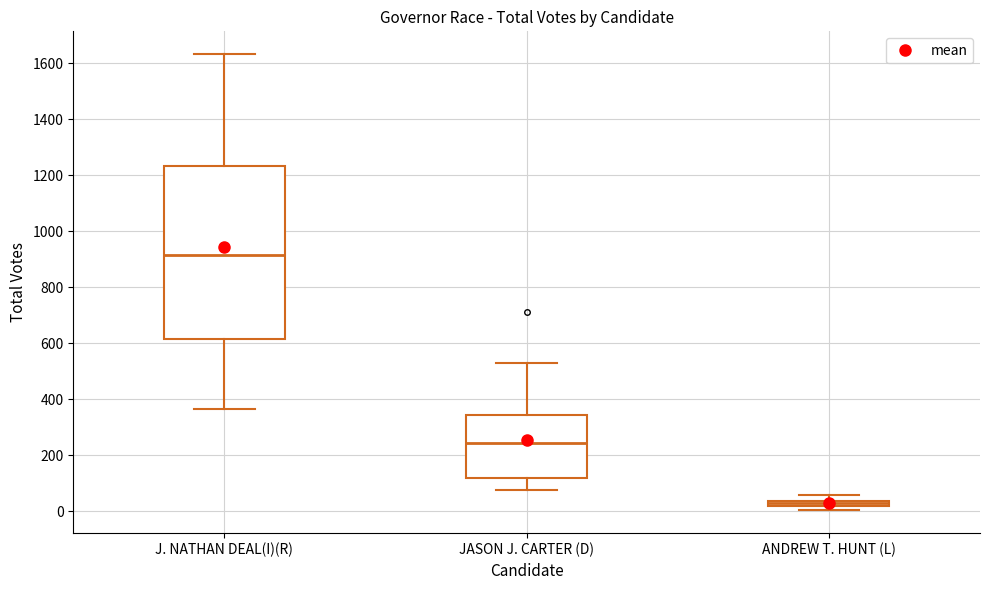

Which box's median line is the lowest?

ANDREW T. HUNT (L)